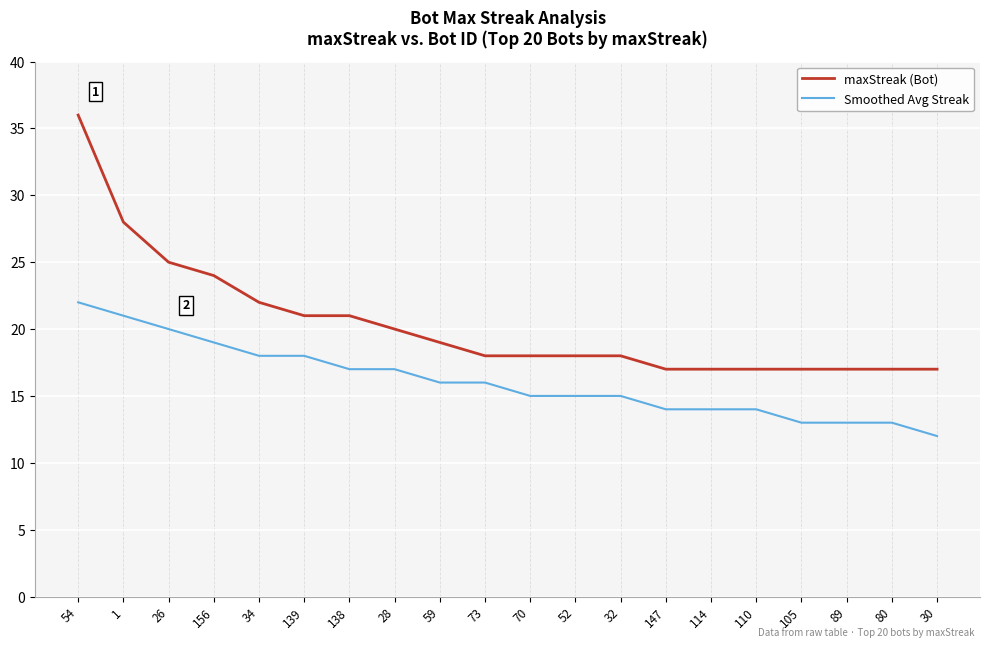

Which series has the widest spread of values?

maxStreak (Bot)